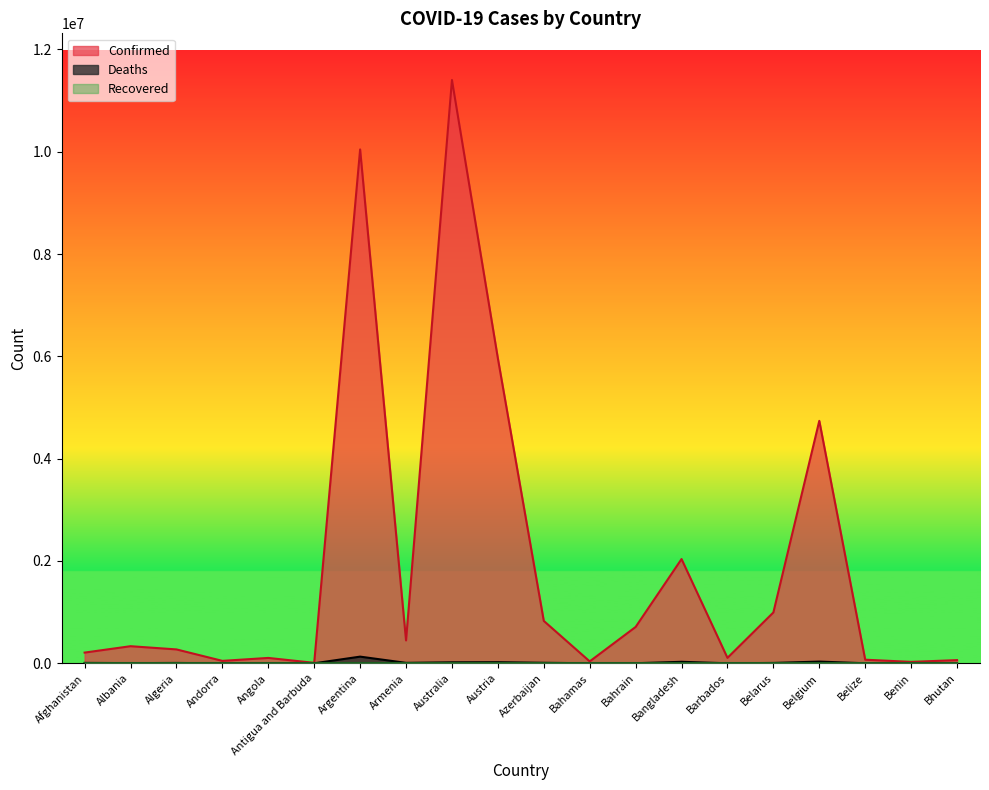

True or false: Deaths and Confirmed intersect in this chart.

False